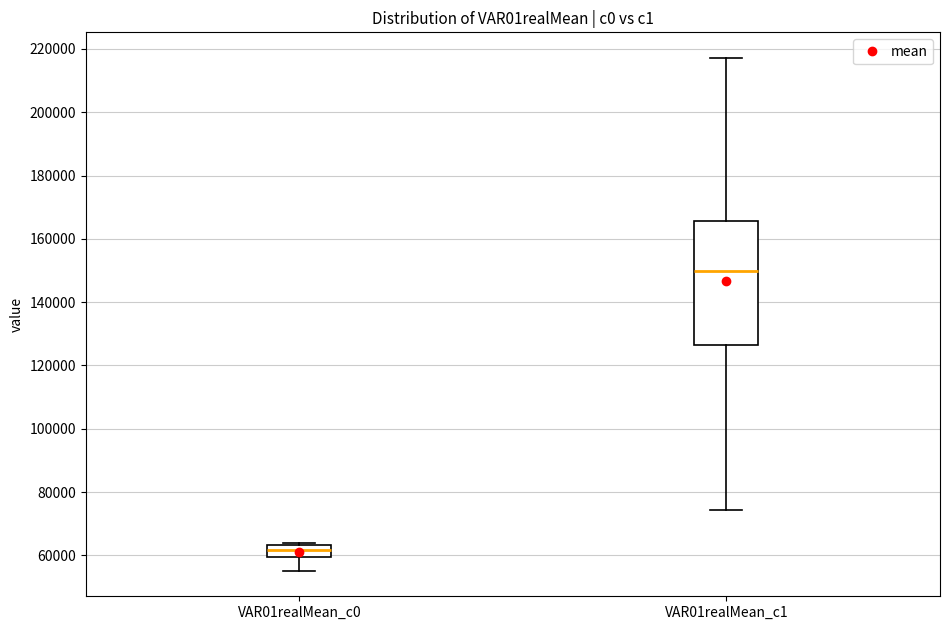

Where does the lower whisker of the box for VAR01realMean_c0 end on the y-axis? The values are not printed on the chart, so give them approximately, as read against the axis.

56000